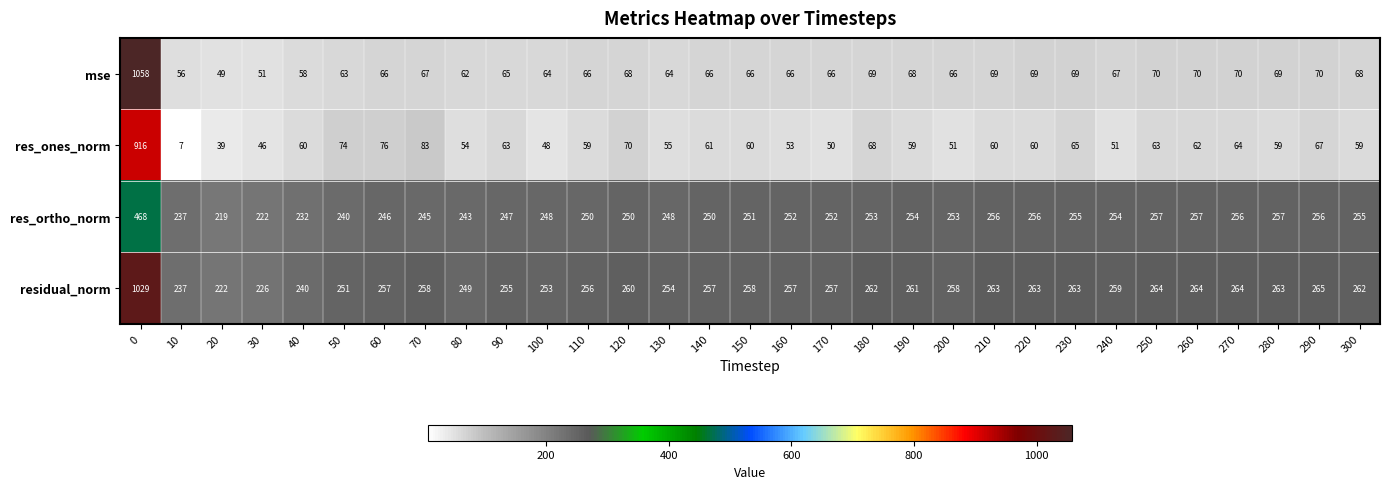

What is the average value of the res_ortho_norm series?

255